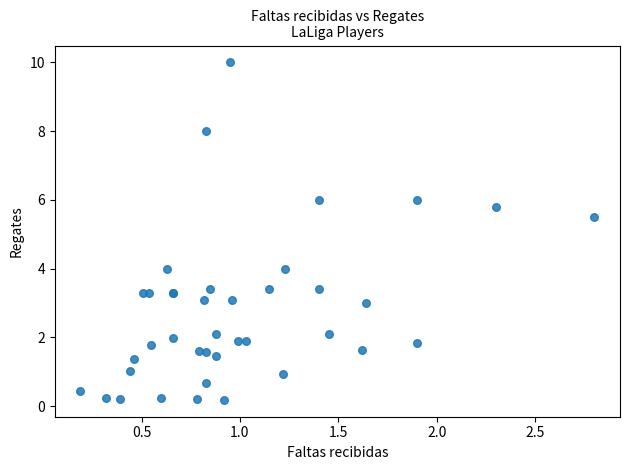

What Y value in the scatter plot is closest to 5?

5.5